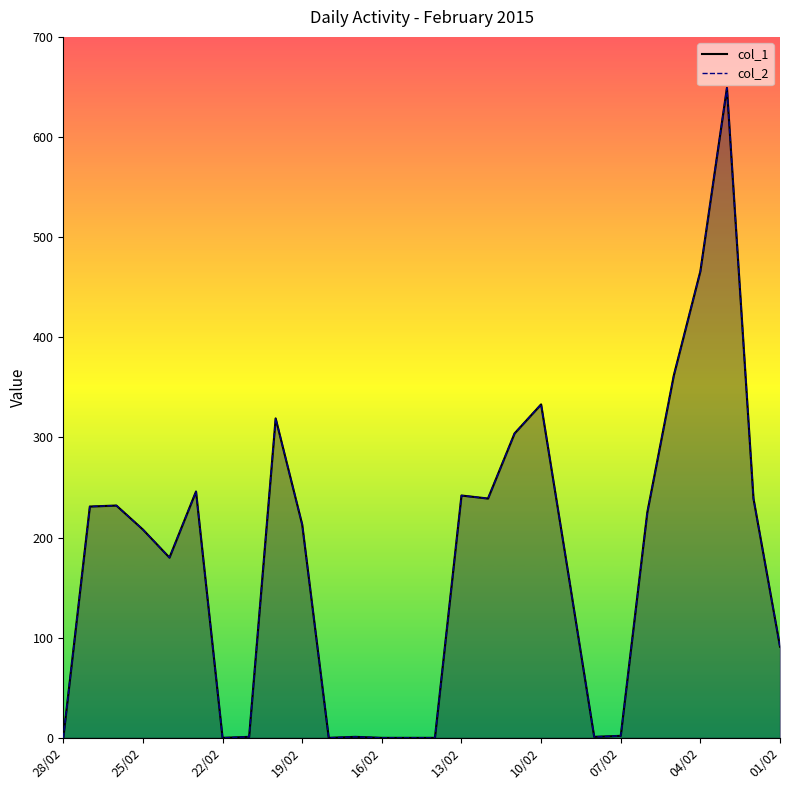

True or false: col_2 and col_1 cross at least once.

False